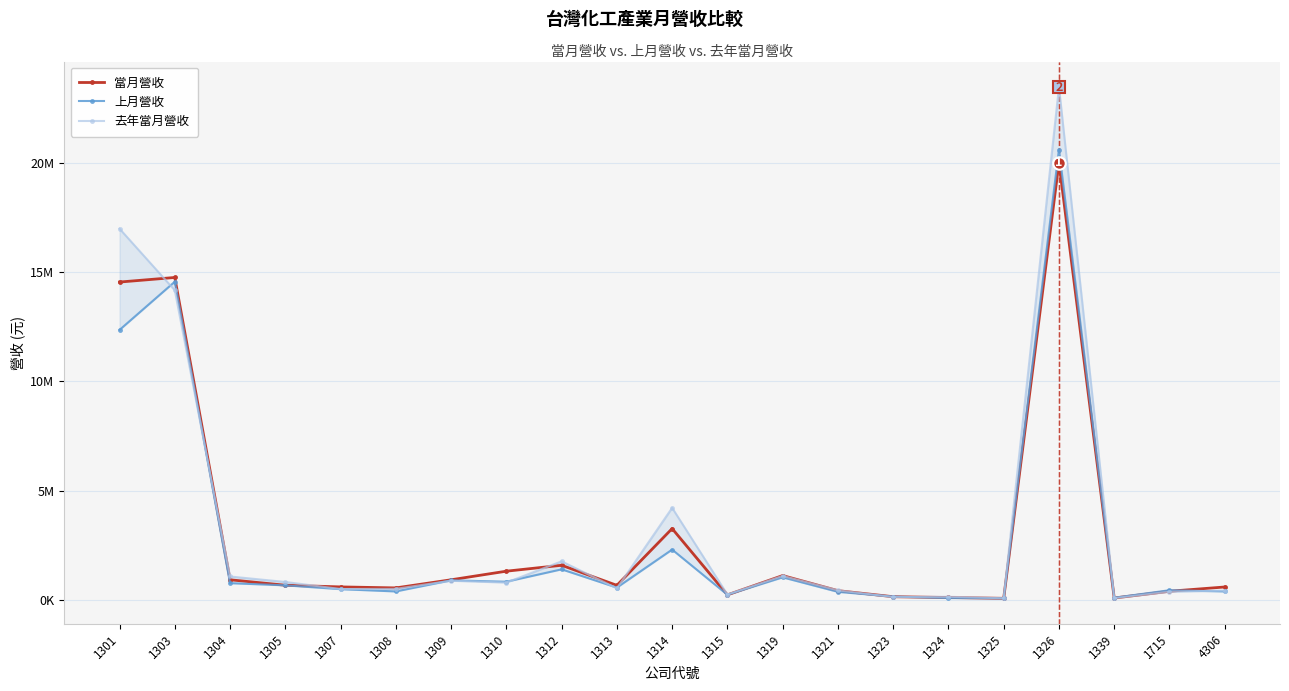

Is this an area chart (filled region under the line)?

No